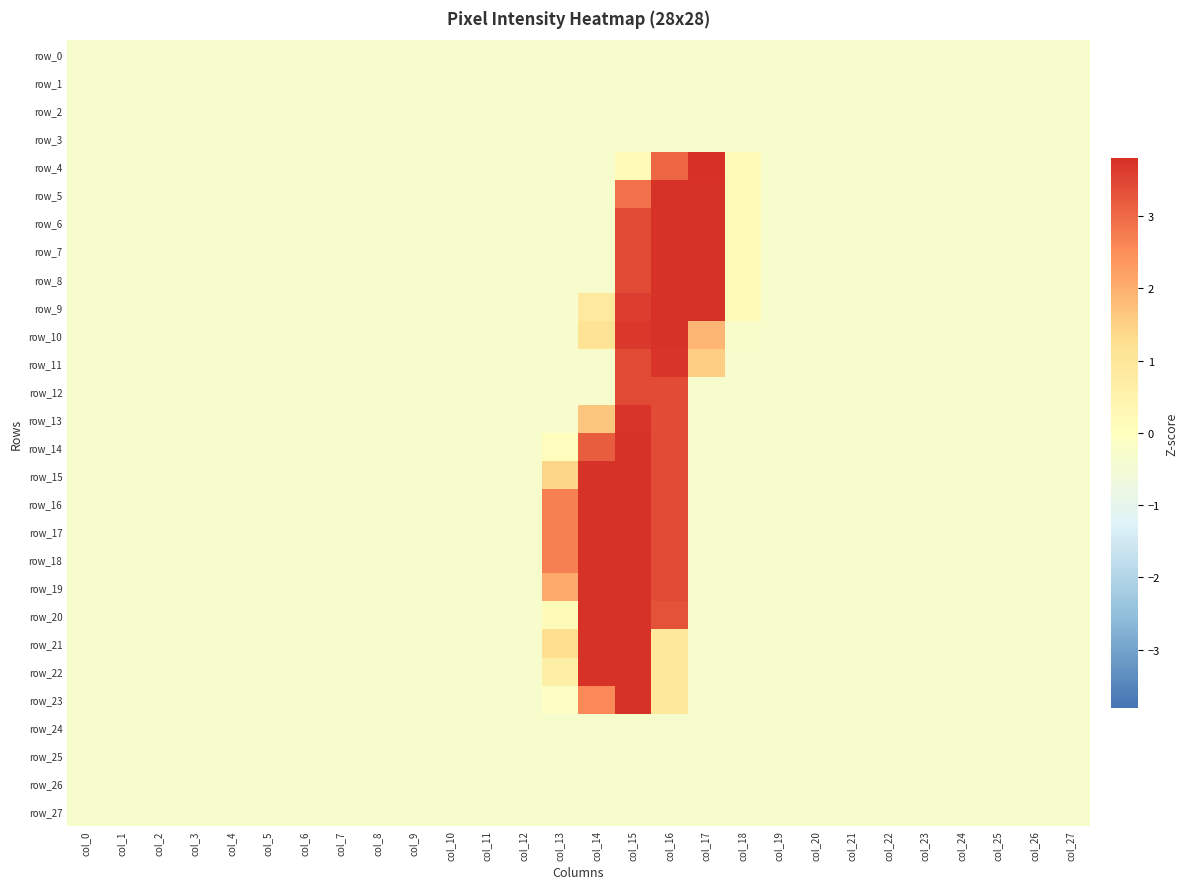

What is the maximum value for row_0?

-0.3